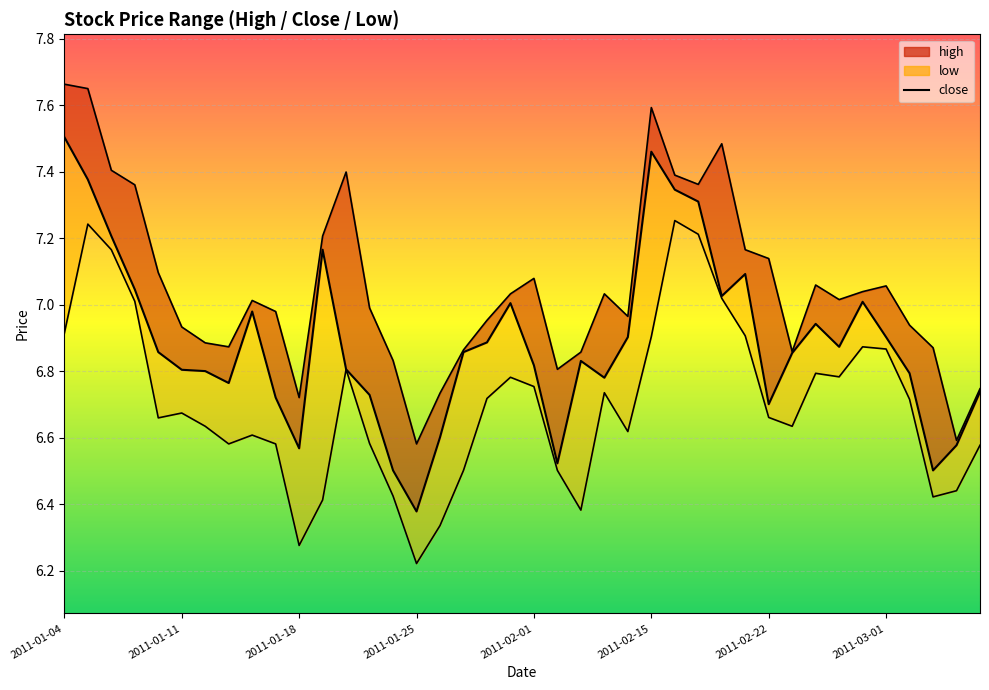

What is the sum of the low values at 2011-03-07 and 2011-01-20?

13.4